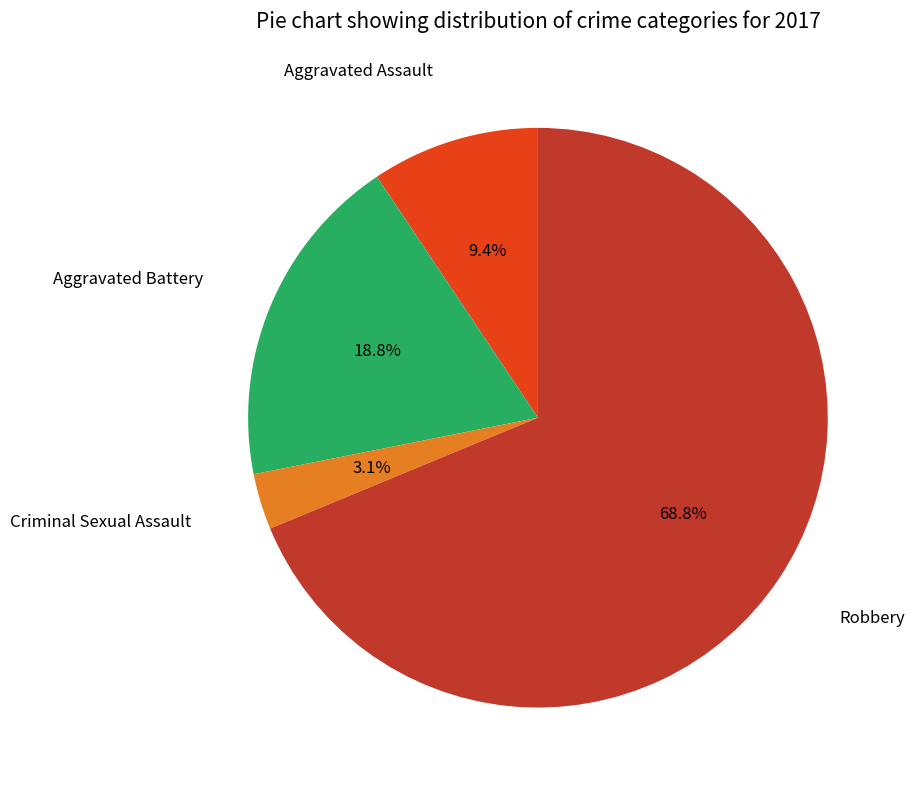

To the nearest percent, what is the combined percentage of Criminal Sexual Assault and Aggravated Battery?

22%